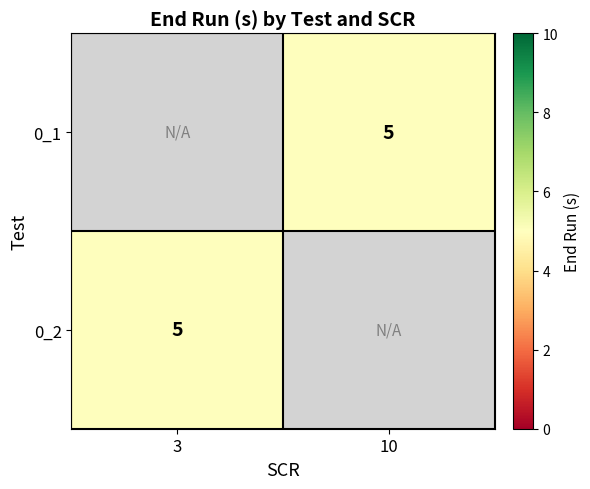

At which label does 0_2 reach its minimum?

3